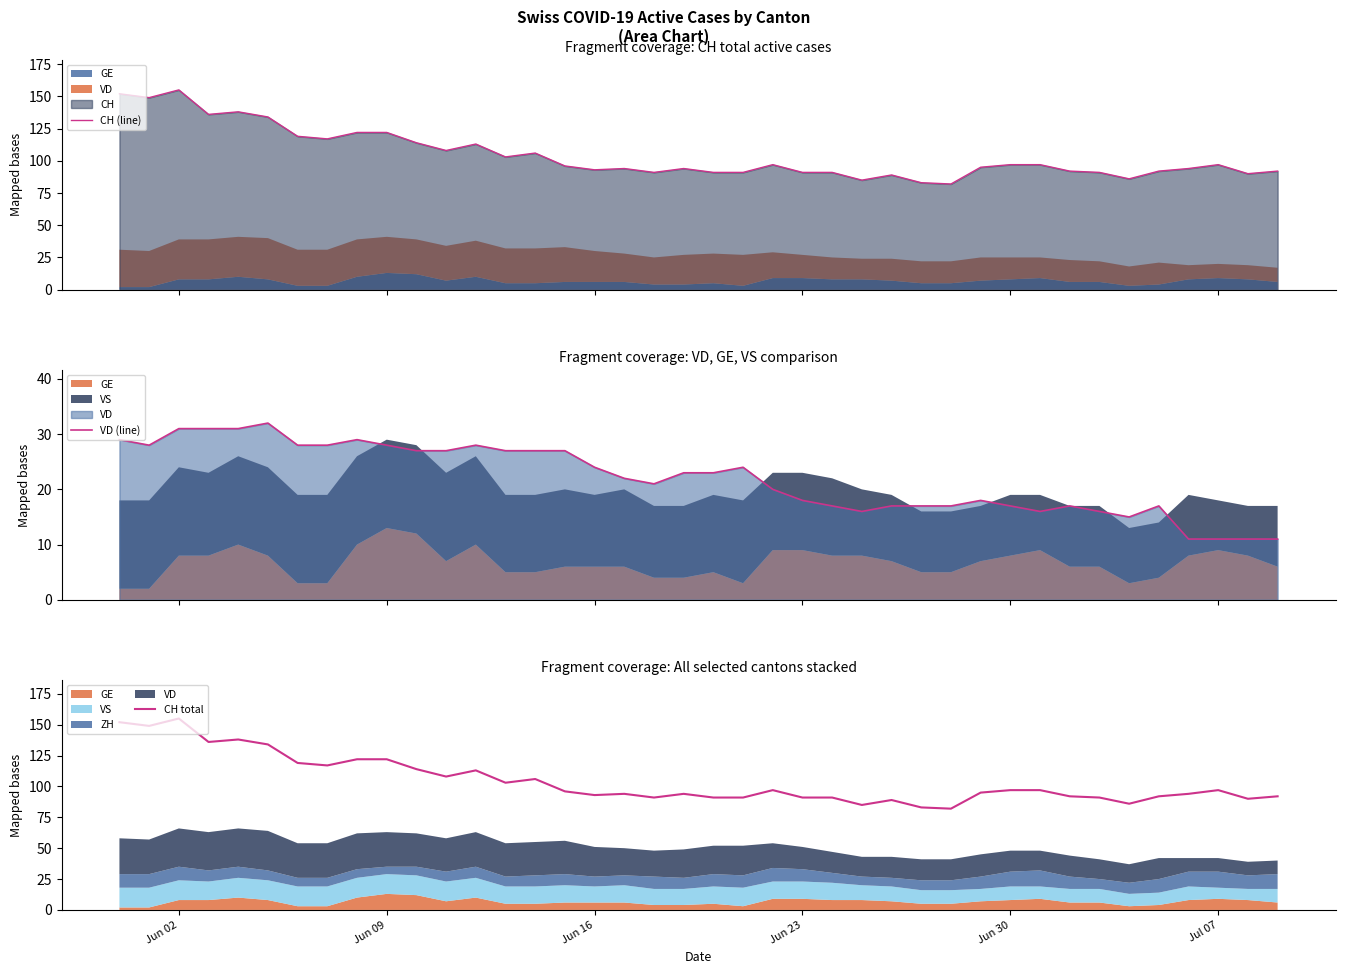

What is the minimum value for CH (line)?

82